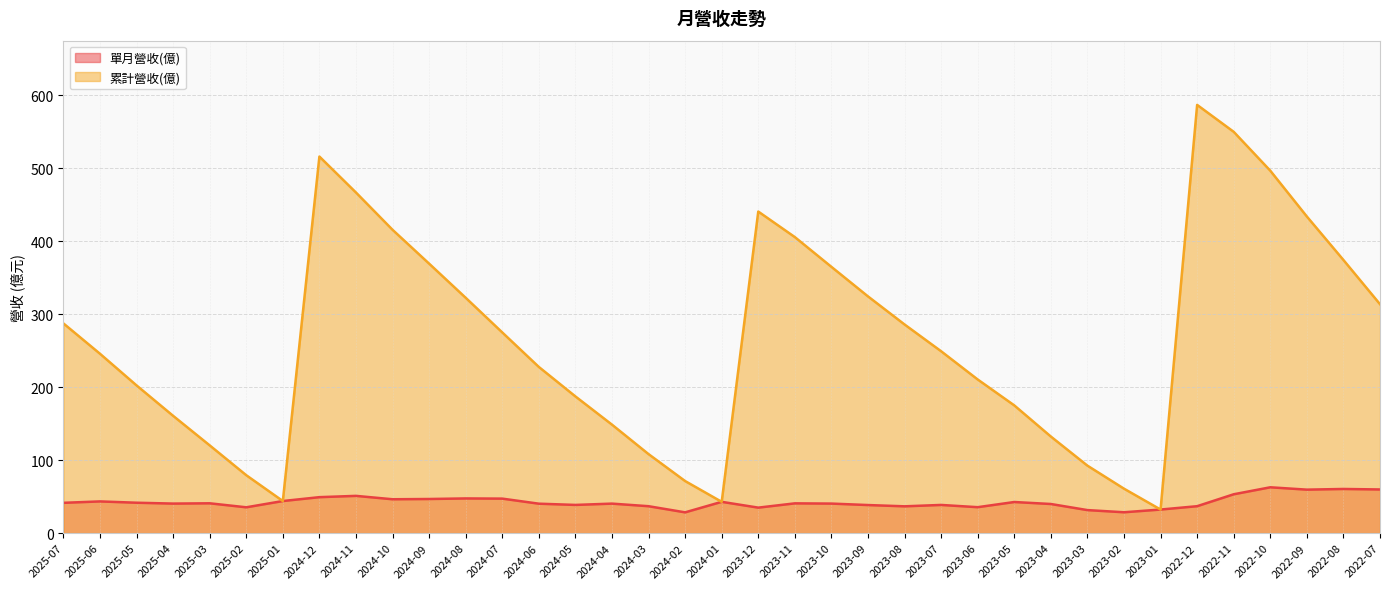

What is the value of the 單月營收(億) point at the 1st from the left?

41.5